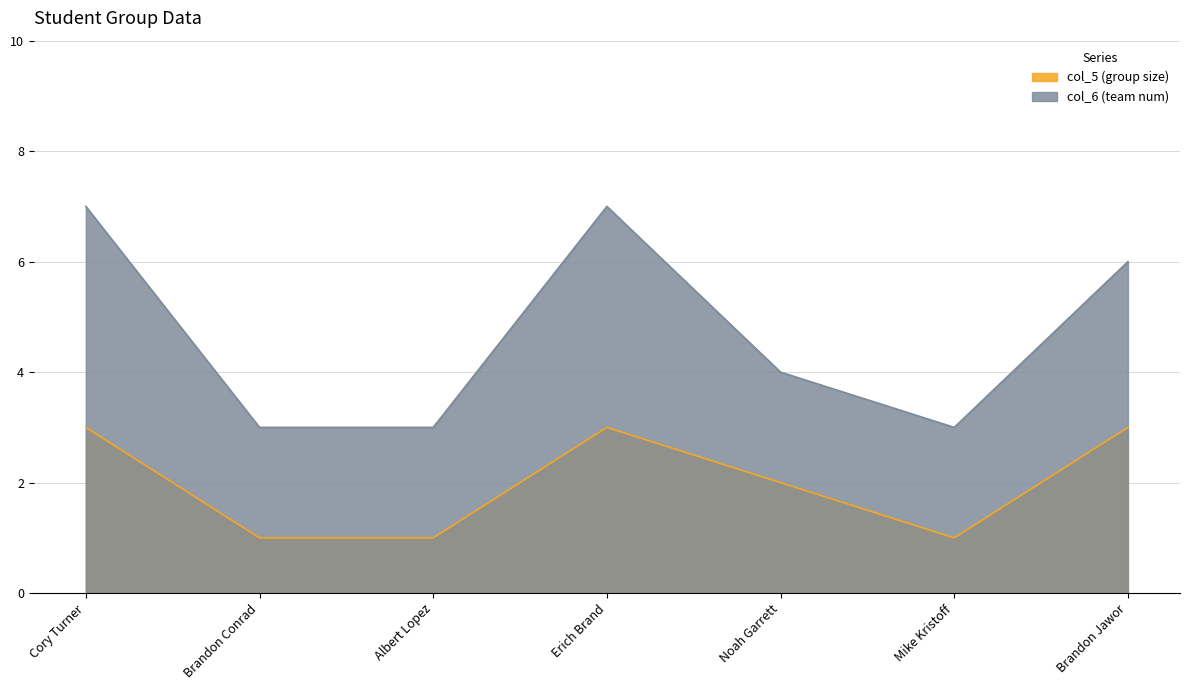

What is the label of the 4th point from the right?

Erich Brand